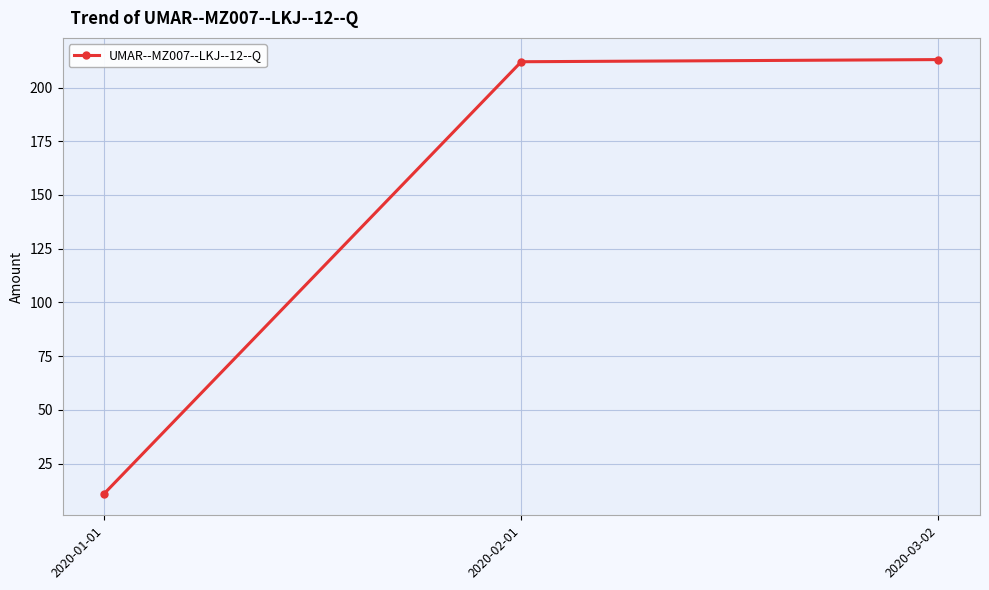

What is the change in value from 2020-01-01 to 2020-03-02?

+202